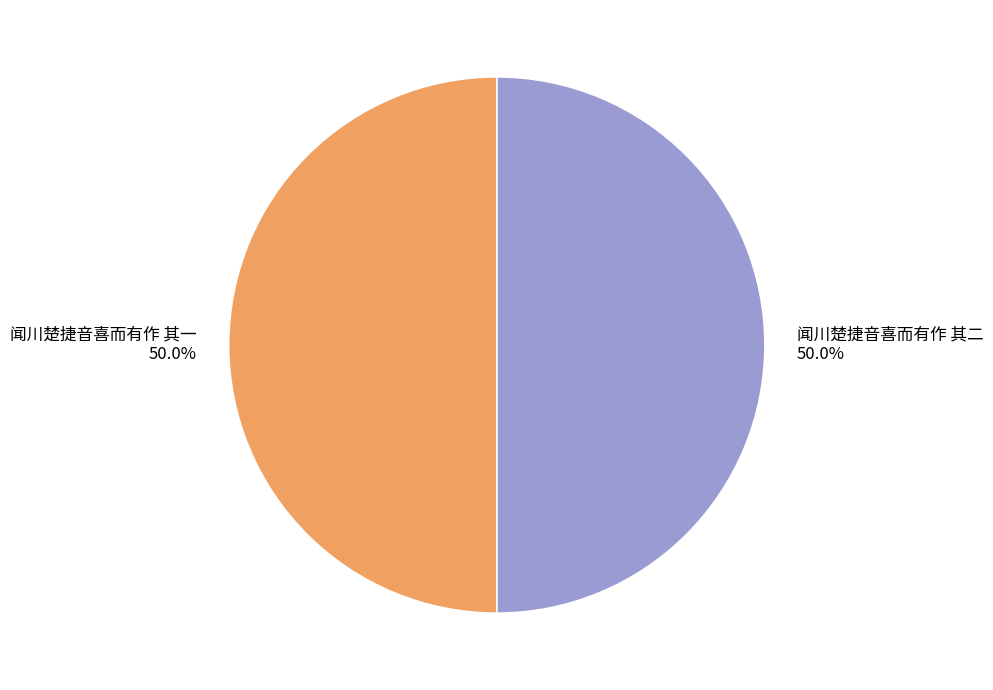

Approximately how many times larger is the value at 闻川楚捷音喜而有作 其一 compared to 闻川楚捷音喜而有作 其二?

1.0